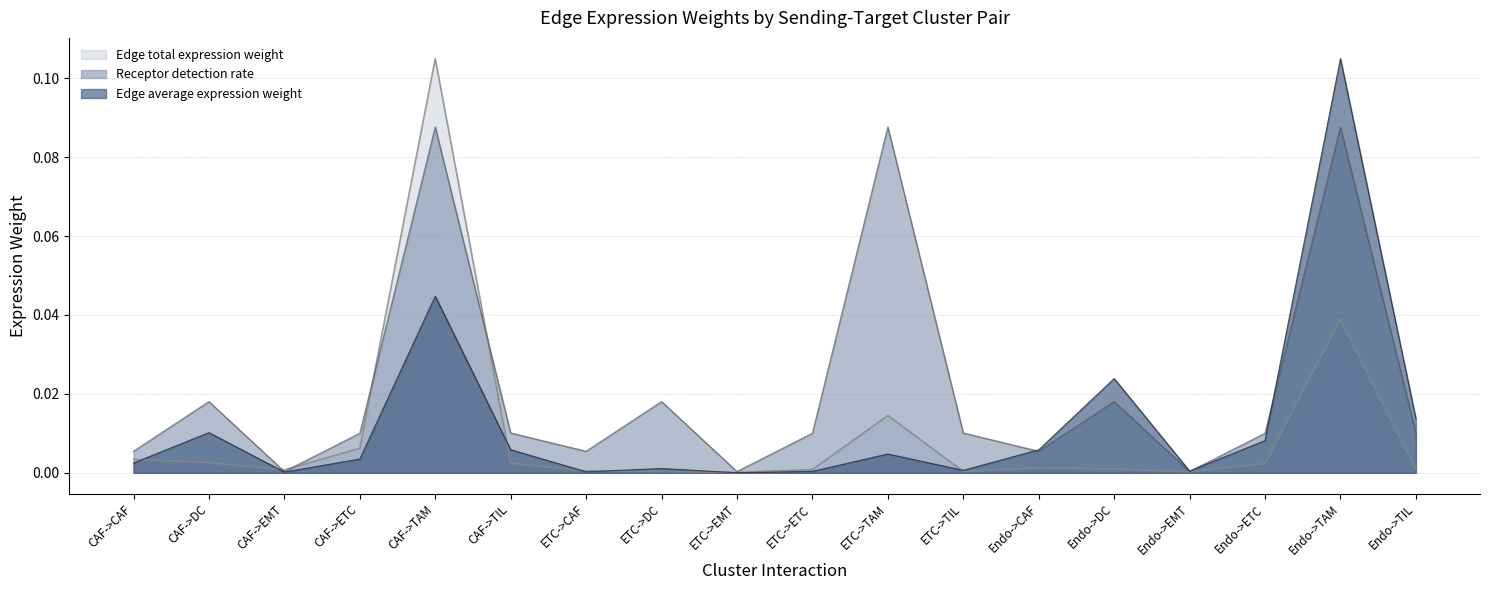

At which category does the chart reach its minimum across all series?

ETC->EMT